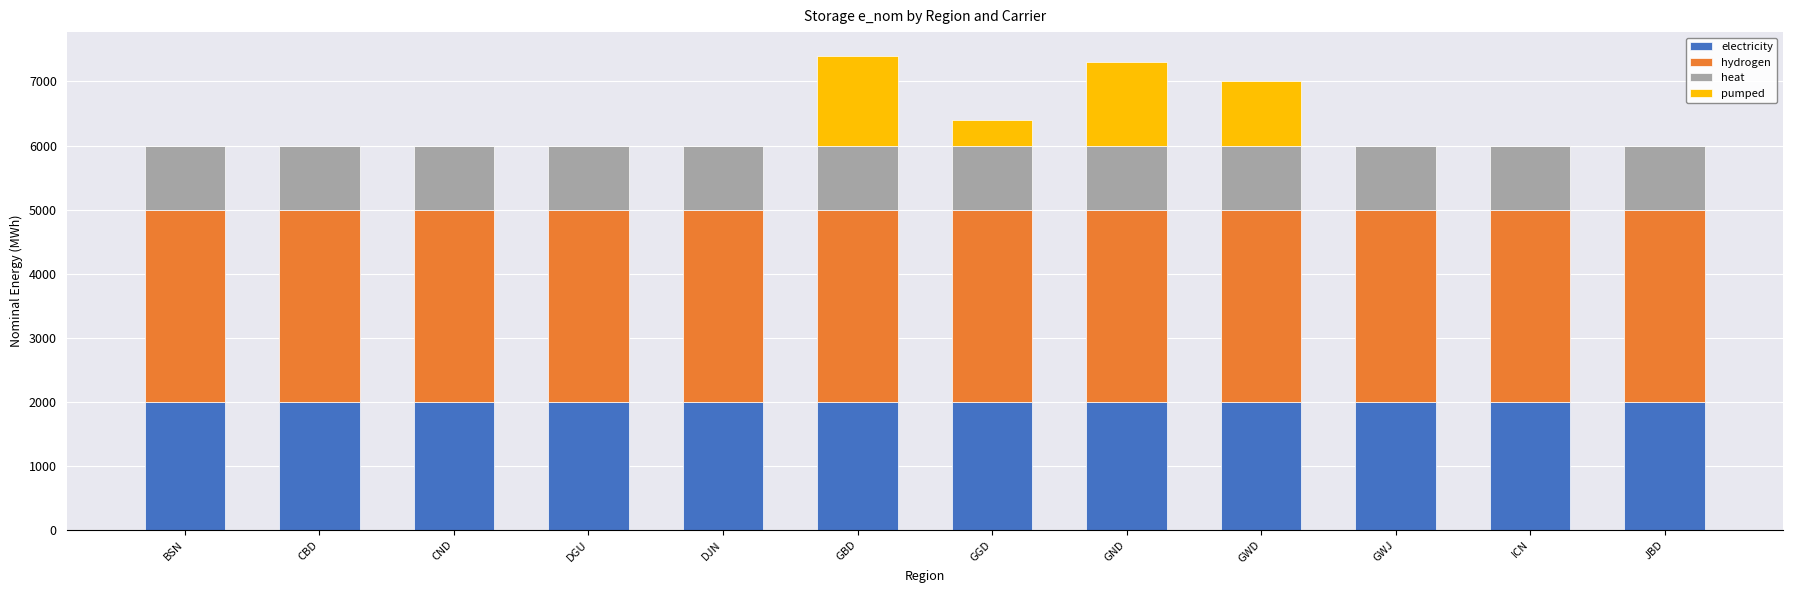

Are the bars horizontal?

No